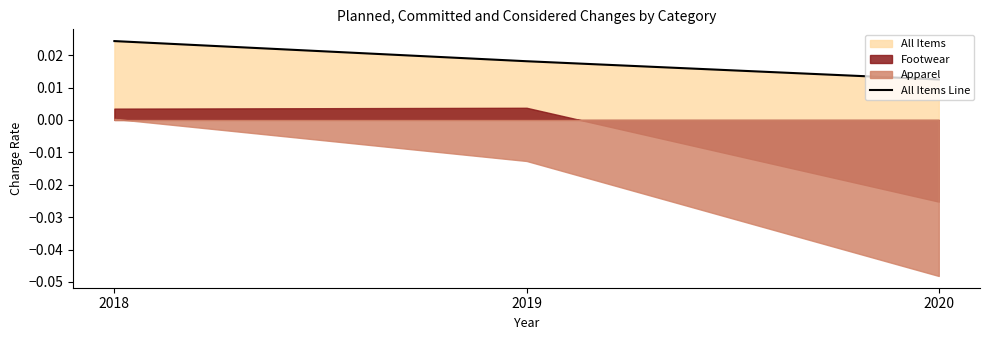

Rank the categories by value from lowest to highest.

2020, 2019, 2018